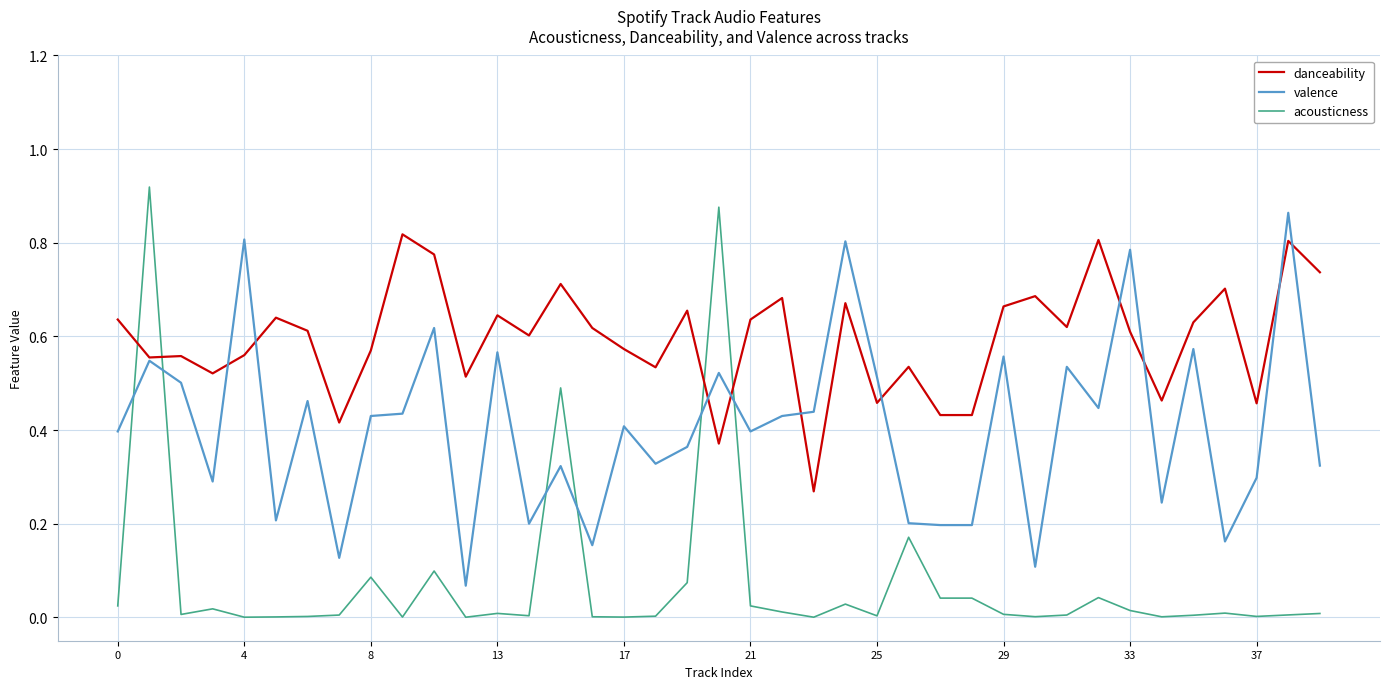

After their last crossing, which series has the higher values: valence or acousticness?

valence